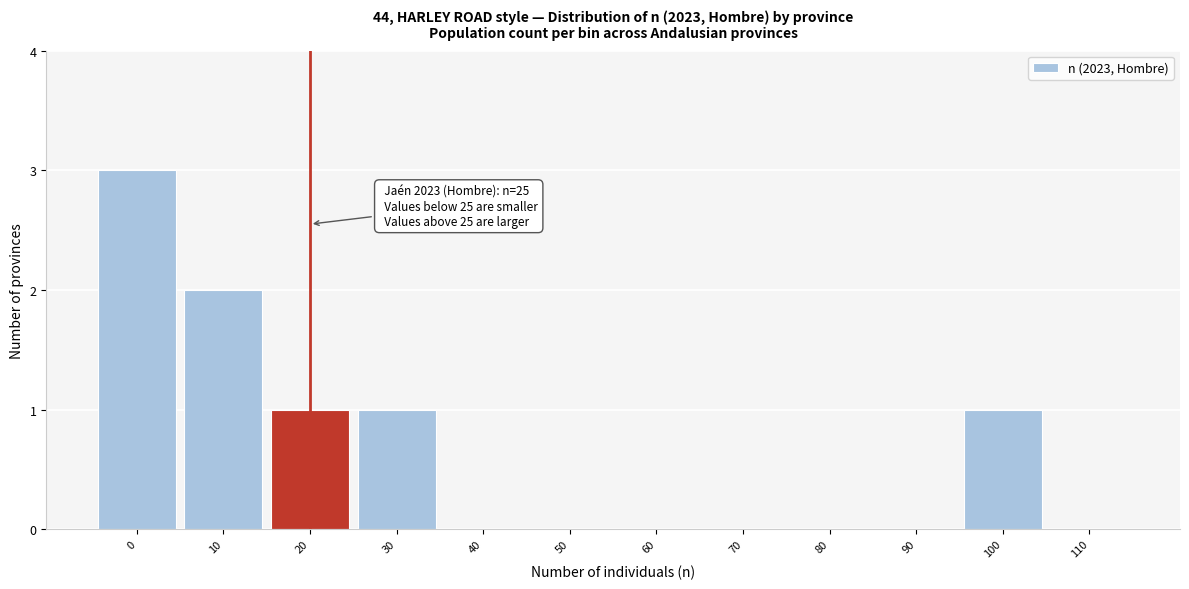

Reading left to right, extract all data points from this chart.

0=3	10=2	20=1	30=1	40=0	50=0	60=0	70=0	80=0	90=0	100=1	110=0